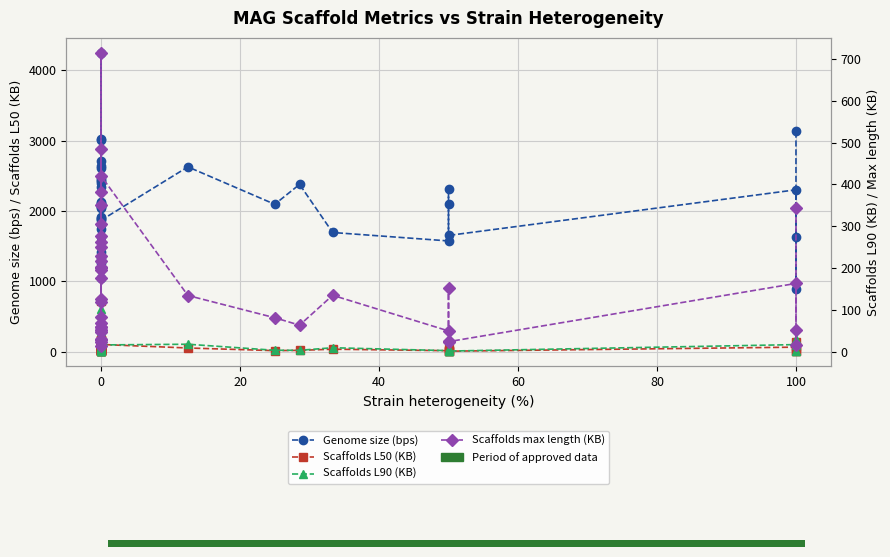

Is the value of Scaffolds max length (KB) at 32 greater than the value of Scaffolds L50 (KB) at 10?

Yes